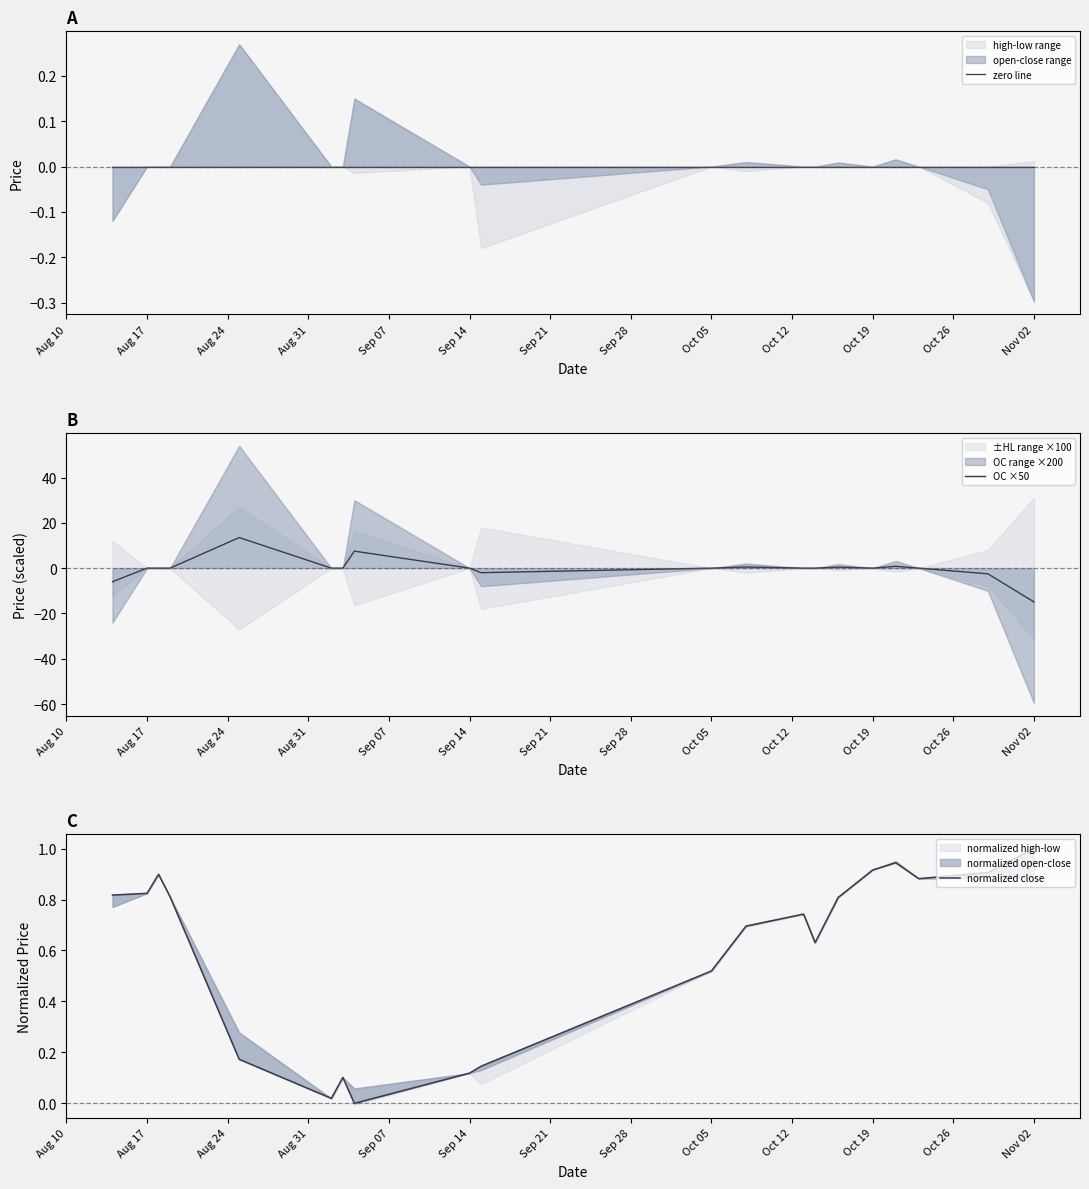

The OC ×50 series shows -16.9 at Oct 05. True or false?

False